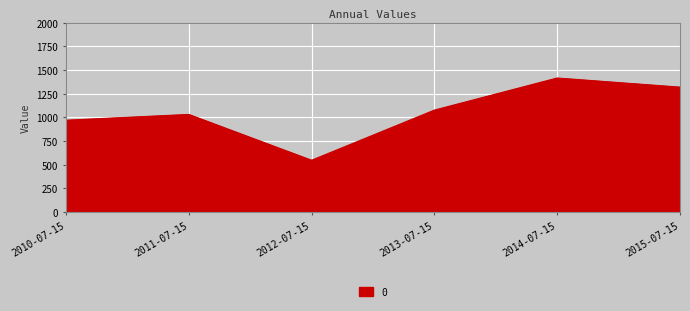

How many interior local peaks (higher than both neighbors) does the data have?

2